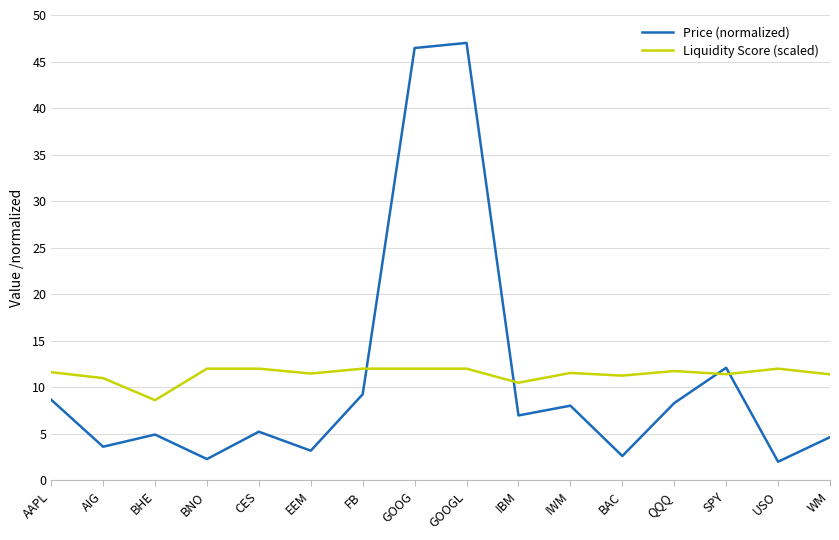

The Price (normalized) series shows 2.0 at USO. True or false?

True